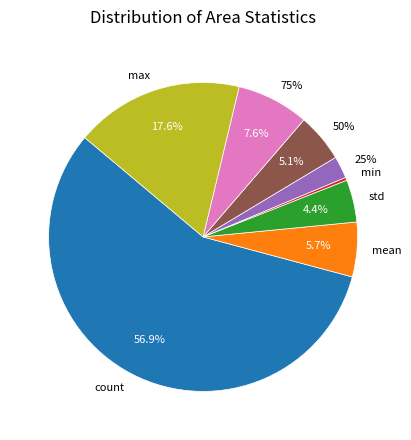

Which slice is the largest?

count